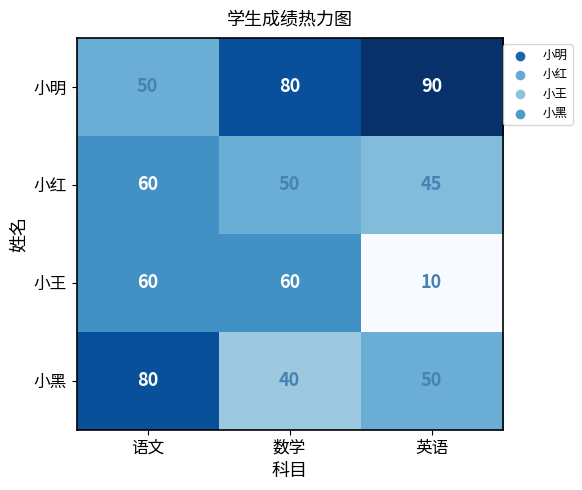

True or false: 小王 has a value of 10 at 英语.

True